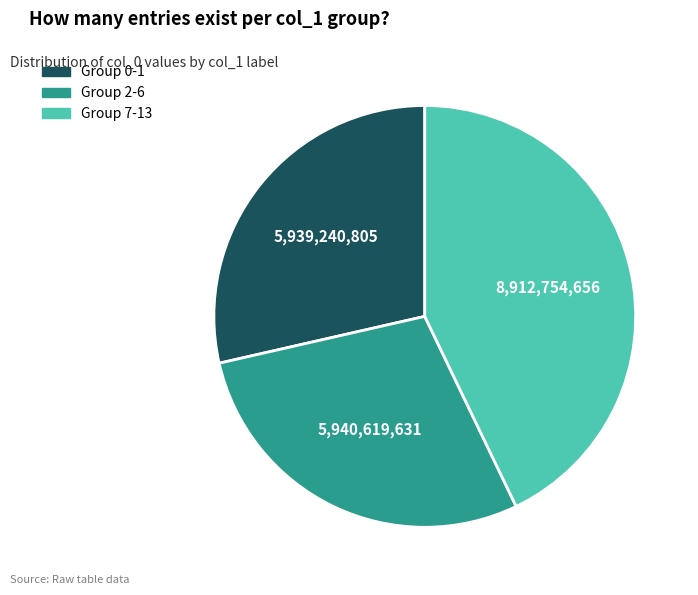

The Group 0-1 slice represents 29% of the pie. True or false?

True